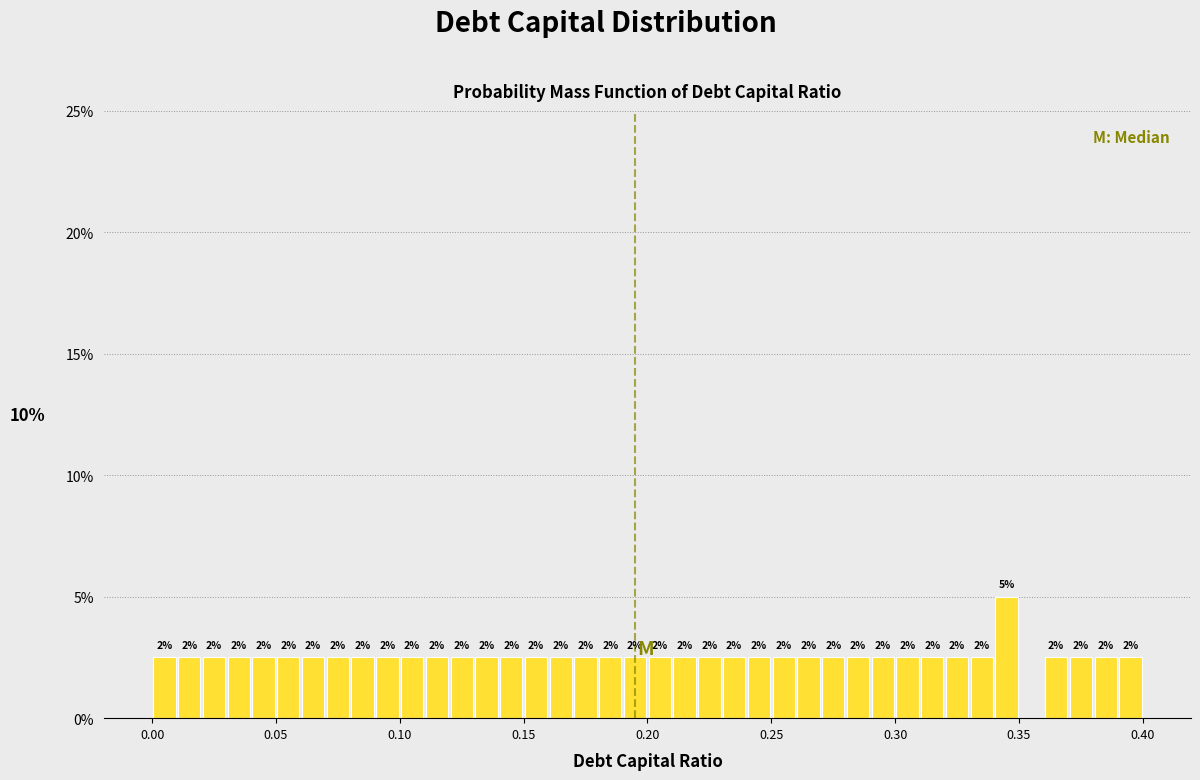

Read against the x-axis, roughly where is the centre of the tallest bar?

0.345